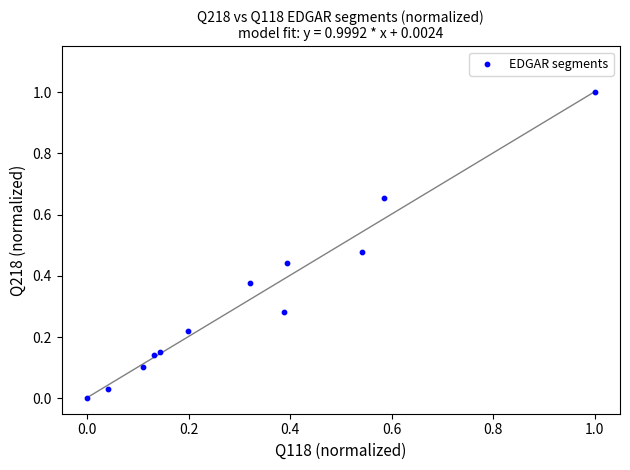

What is the range of X values (max minus min)?

1.0